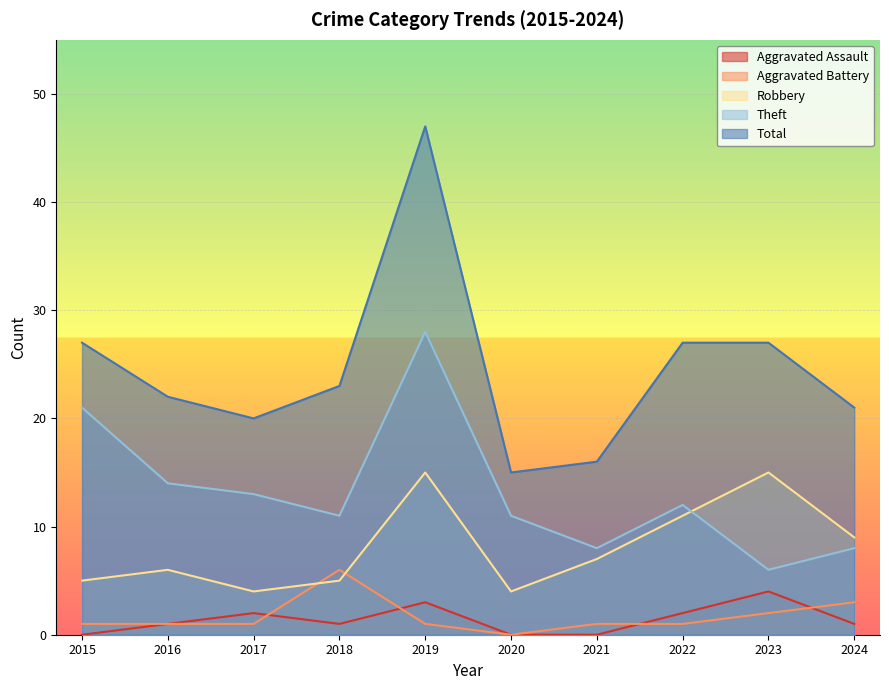

How many lines are shown in the chart?

5